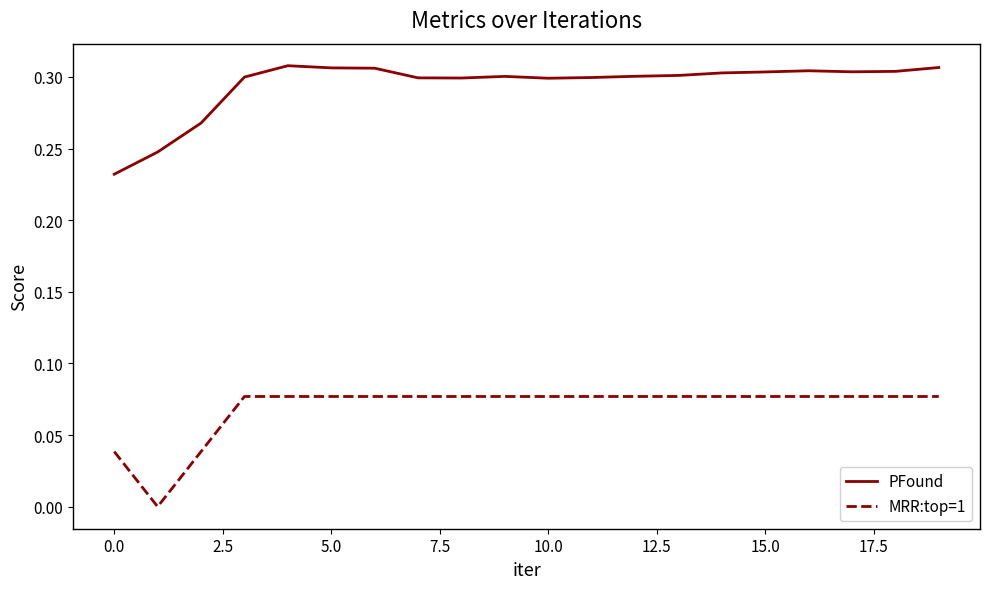

Count the number of data series in this chart.

2